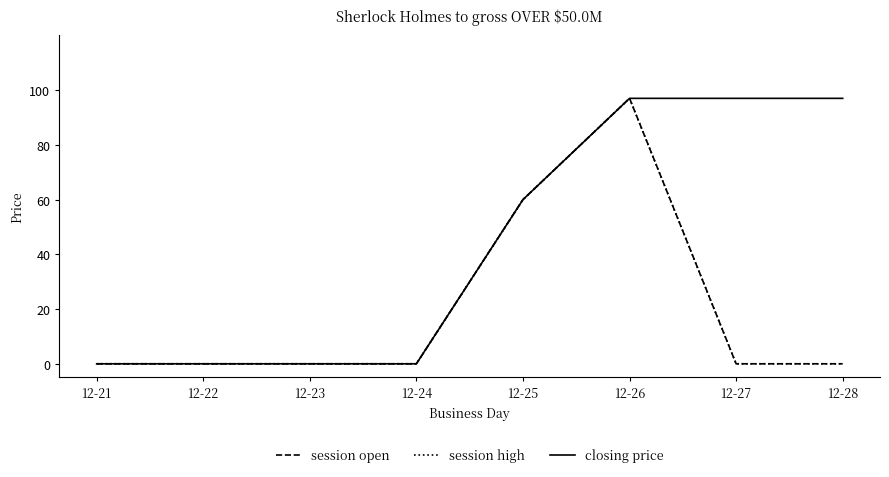

Count the session high values in the range 0 to 60.

7